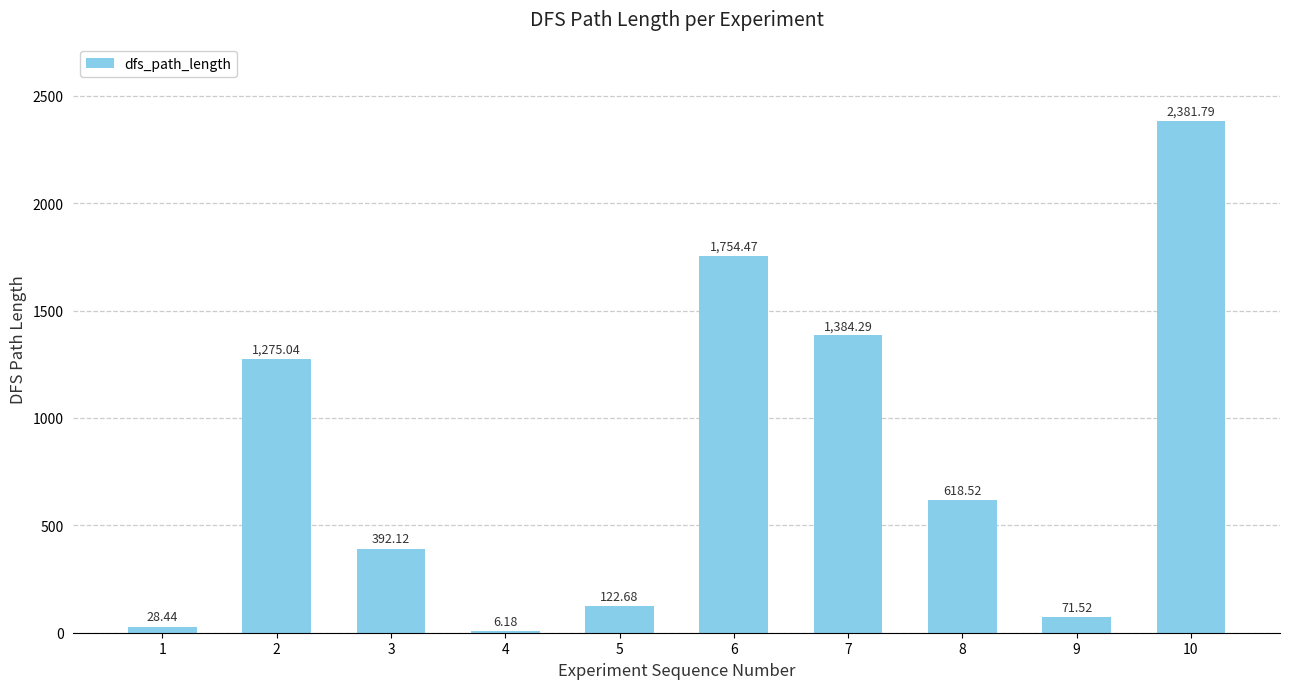

Are the bars horizontal?

No